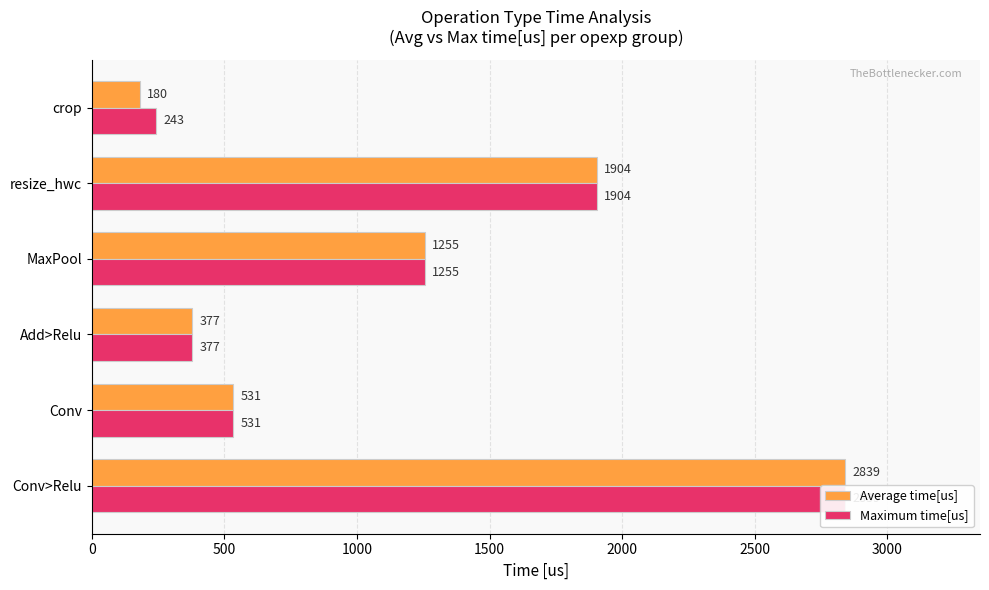

What is the smallest value displayed?

180